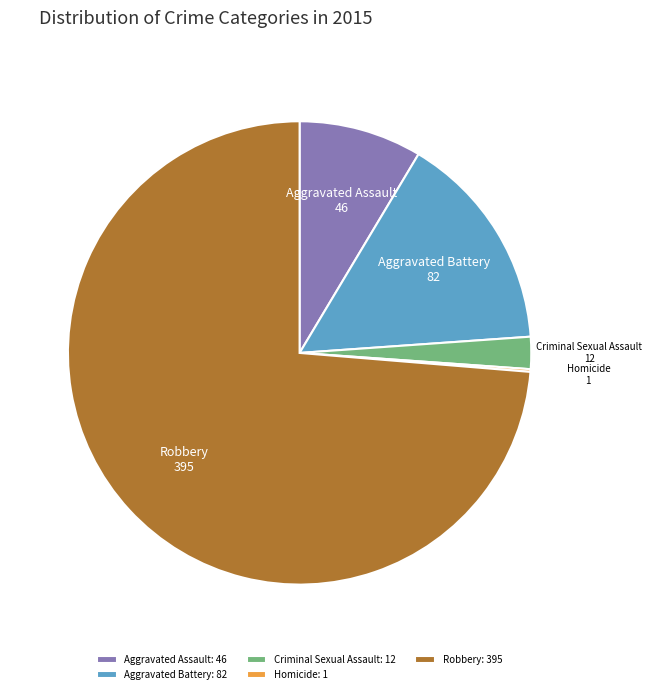

Do Robbery and Aggravated Assault together represent more than half of the pie?

Yes